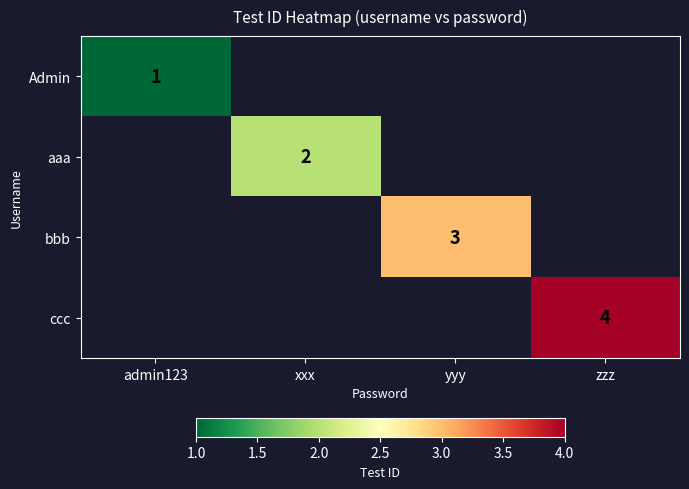

True or false: aaa has a value of 2 at xxx.

True